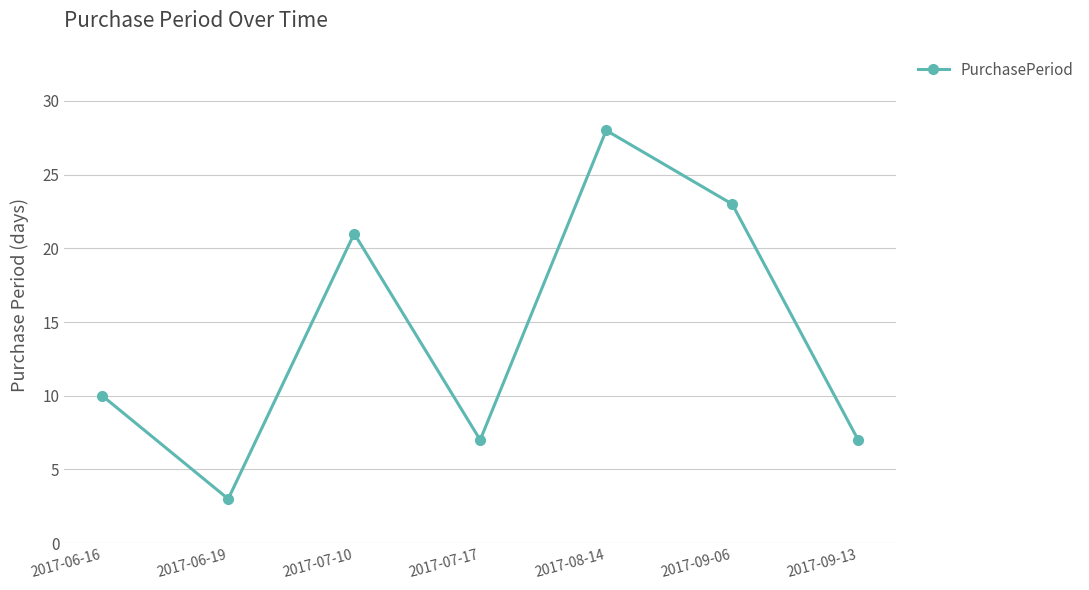

What is the approximate value at 2017-06-16, to the nearest 5?

10